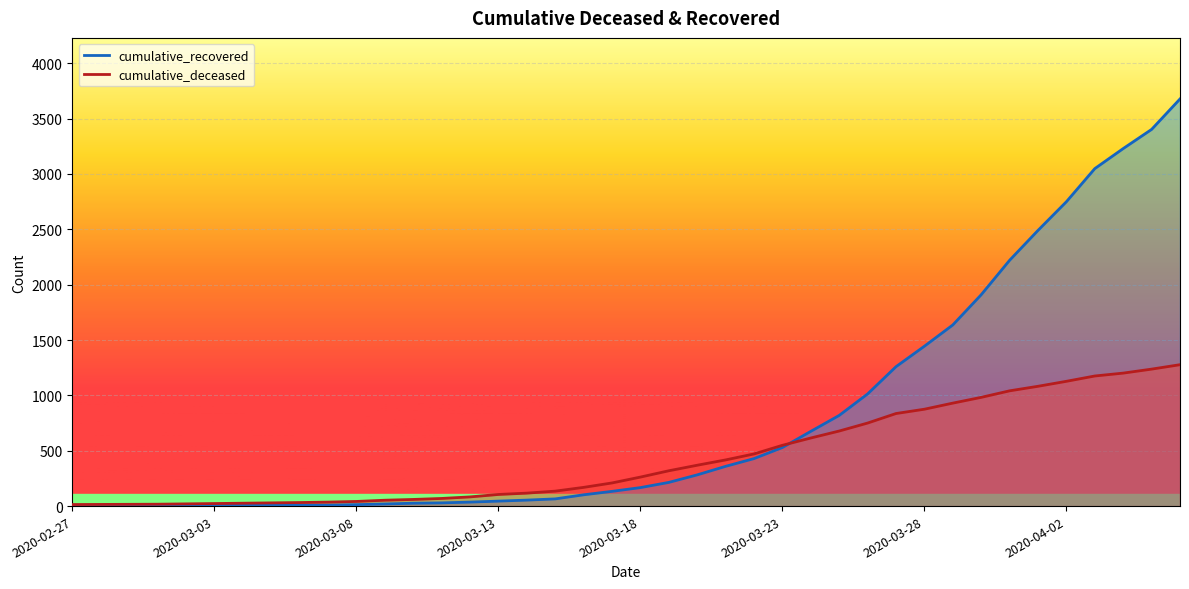

What is the lowest value of the cumulative_deceased series?

14